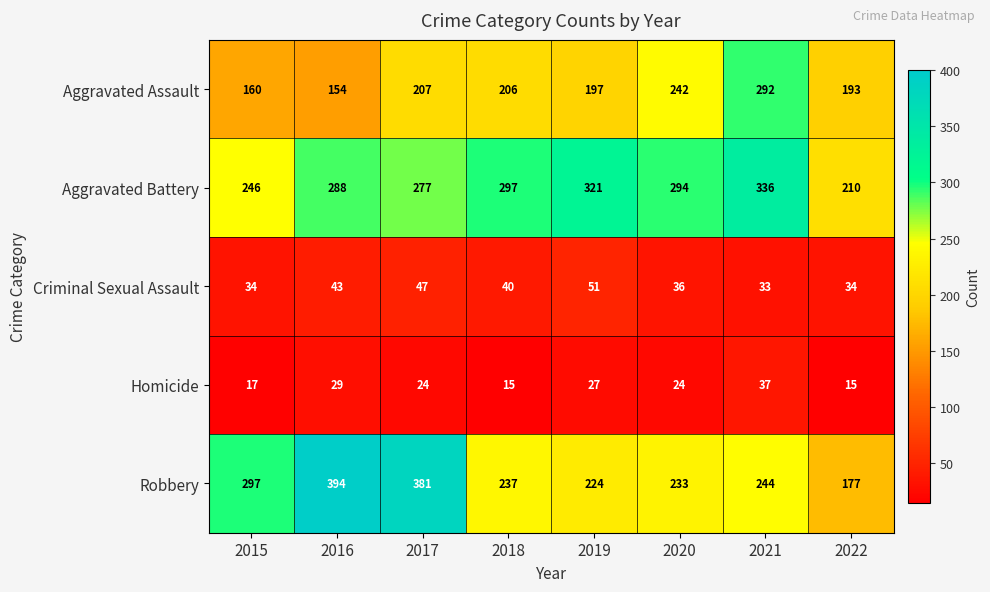

Which series has the largest range (max minus min)?

Robbery